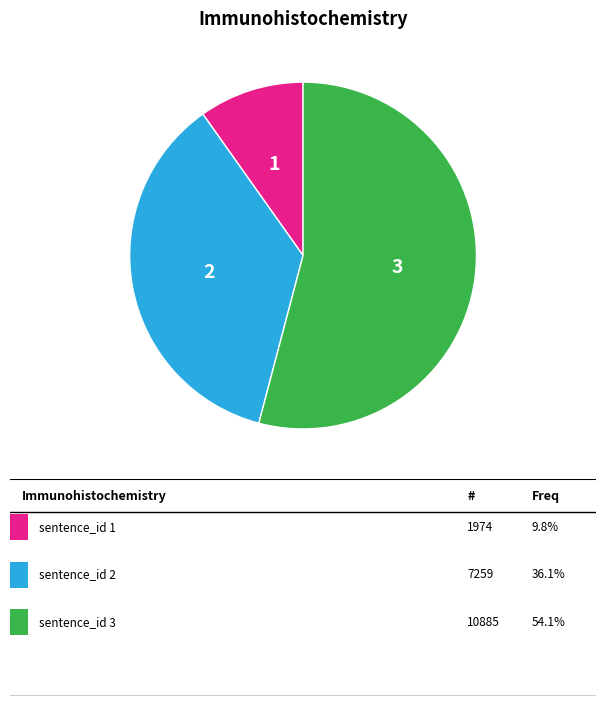

Is there a majority slice in this chart?

Yes